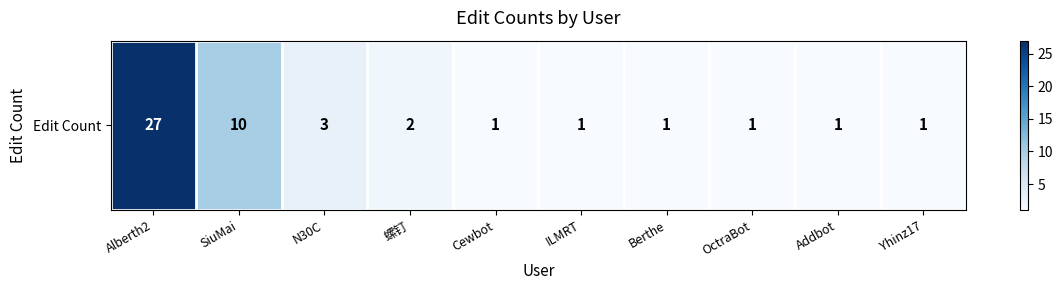

What is the maximum value shown in the chart?

27